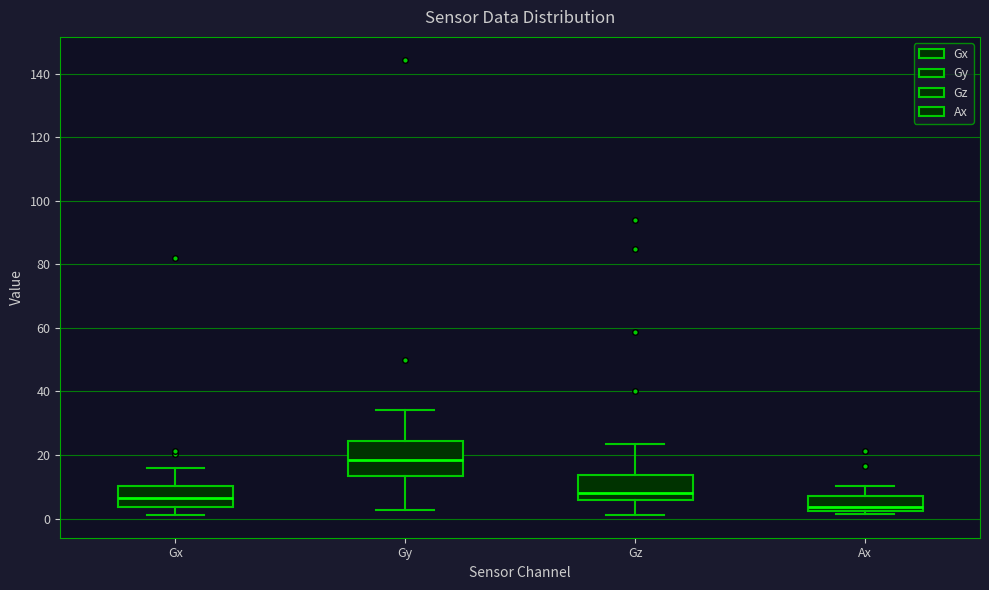

Reading left to right, read every box against the y-axis: the position of its median line, the range the box covers, and the ends of its whiskers. The values are not printed on the chart, so give them approximately, as read against the axis.

Gx: median 6, box 4 to 10, whiskers 2 to 16
Gy: median 18, box 14 to 24, whiskers 2 to 34
Gz: median 8, box 6 to 14, whiskers 2 to 24
Ax: median 4, box 2 to 8, whiskers 2 (just below the box's lower edge) to 10